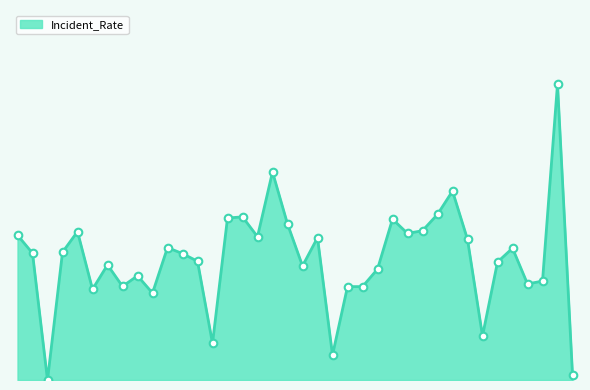

Is this an area chart (filled region under the line)?

Yes